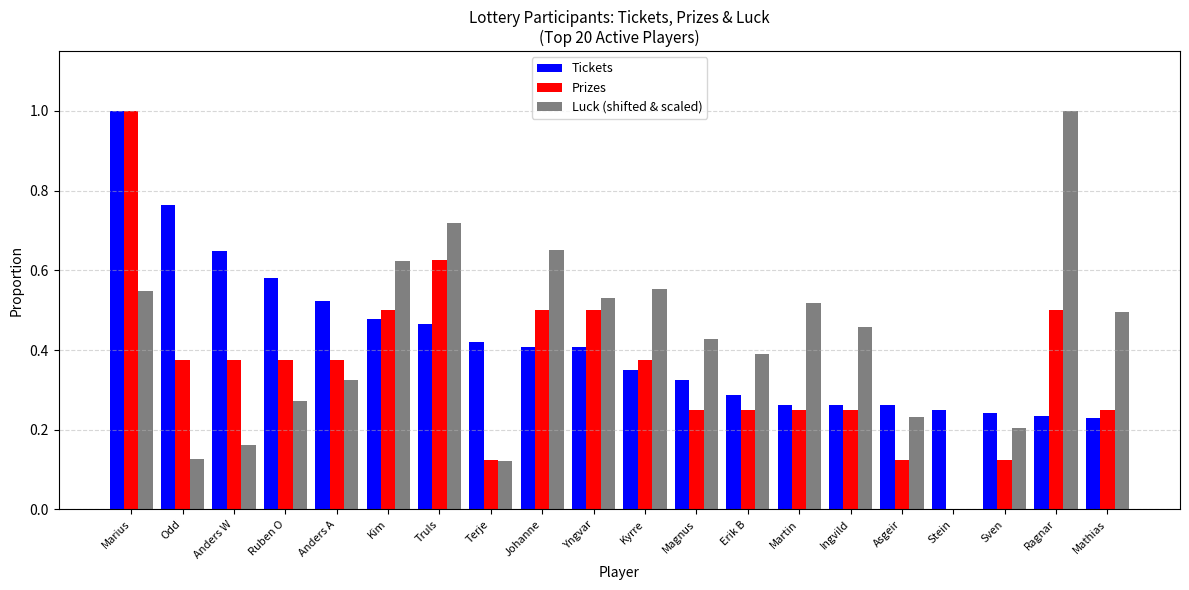

Which series changed the most between Magnus and Sven?

Luck (shifted & scaled)